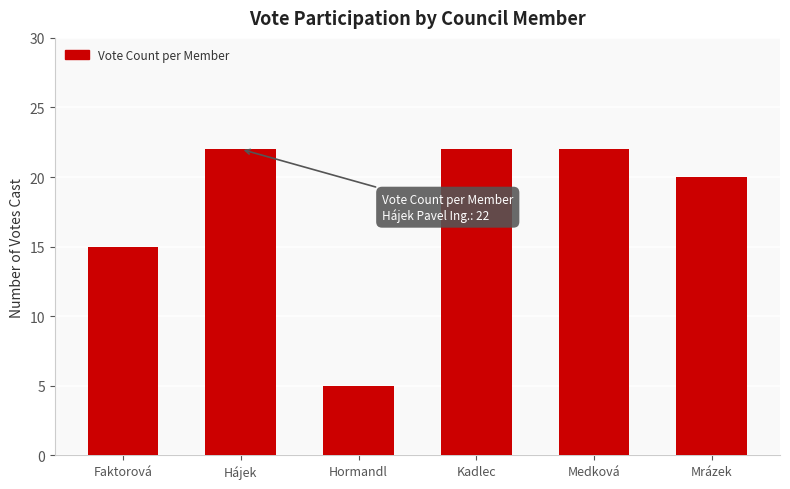

What is the greatest value displayed?

22